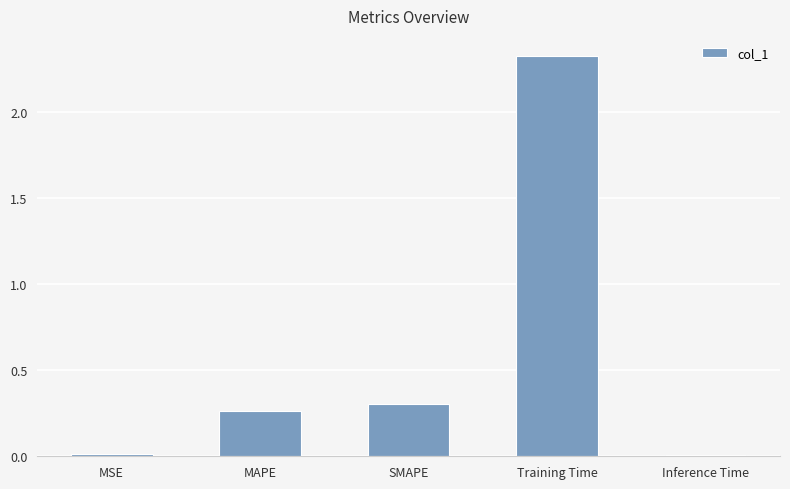

What is the sum of the values at MAPE and SMAPE?

0.6